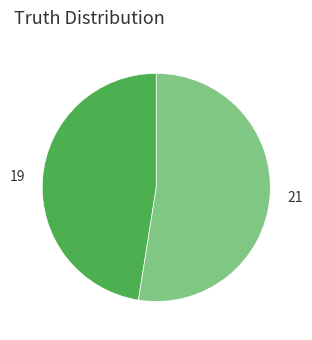

Is the sum of 19 and 21 greater than half?

Yes